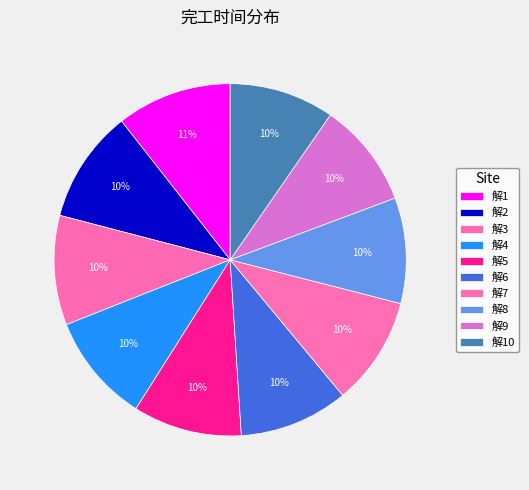

Is 解7 the majority of the pie?

No